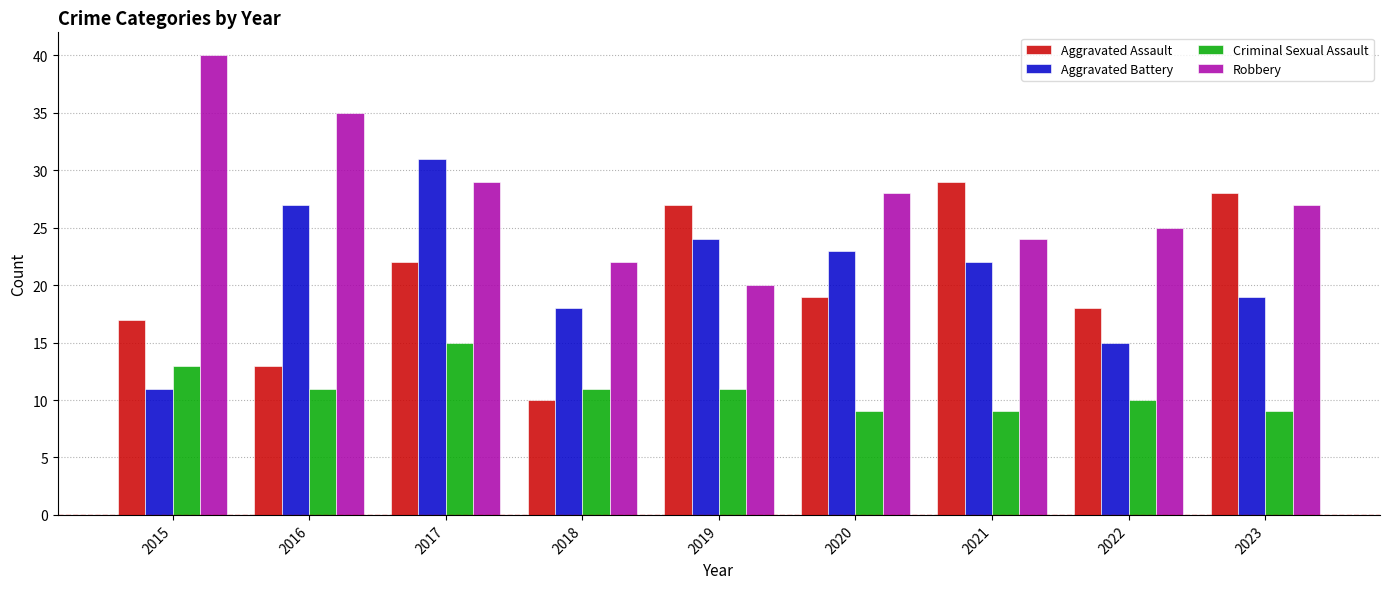

Count the number of data series in this chart.

4